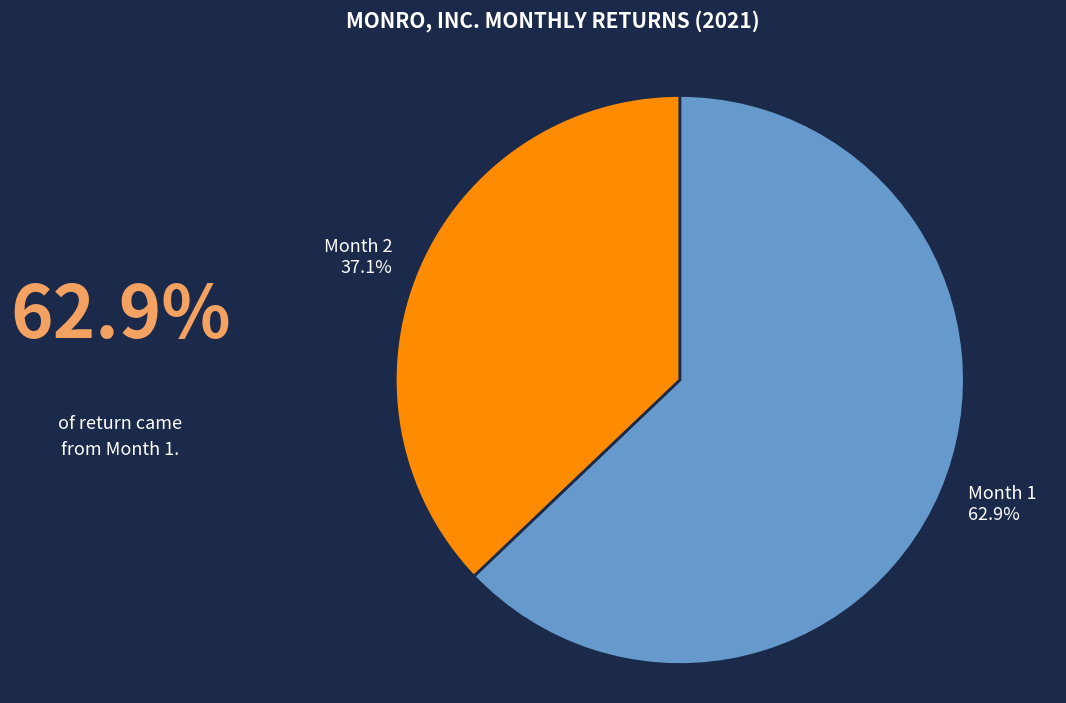

Which slice is the largest?

Month 1